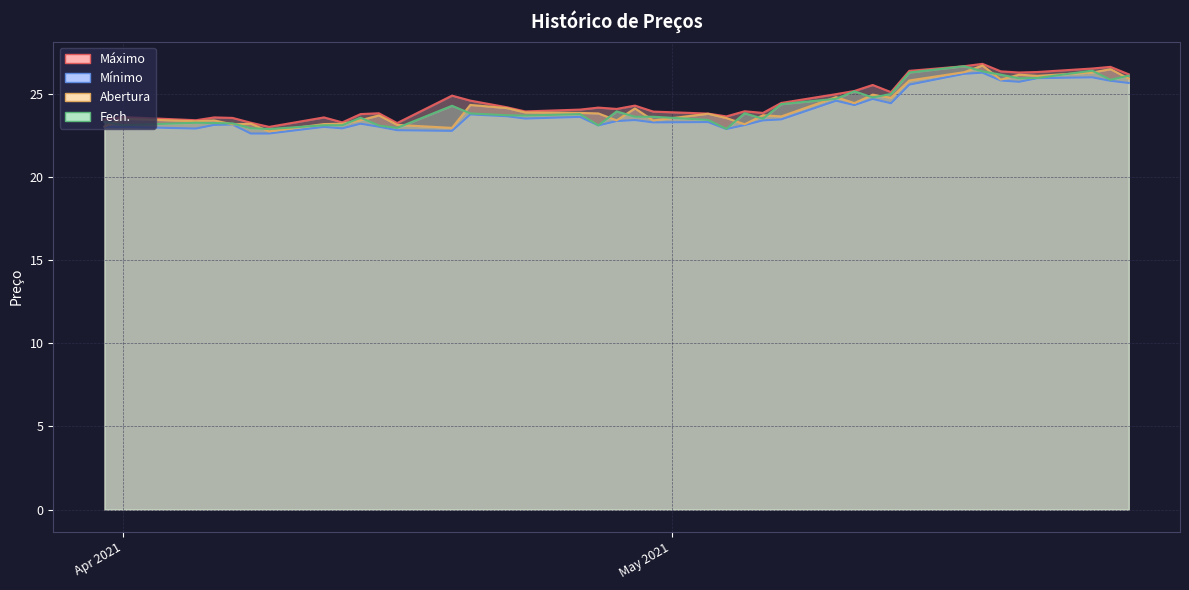

Reading right to left, what are all the values shown in this chart?

Máximo: 26.2	26.6	26.5	26.3	26.3	26.4	26.8	26.7	26.4	25.1	25.5	25.2	25.0	24.4	23.9	23.9	23.6	23.8	23.9	24.3	24.1	24.2	24.1	23.9	24.2	24.6	24.9	23.2	23.8	23.8	23.3	23.6	23.0	23.3	23.6	23.6	23.4	23.6	23.4
Mínimo: 25.6	25.8	26.0	25.9	25.7	25.8	26.3	26.2	25.6	24.4	24.7	24.3	24.6	23.5	23.4	23.1	22.9	23.3	23.3	23.4	23.4	23.1	23.6	23.5	23.6	23.8	22.8	22.8	23.0	23.2	22.9	23.0	22.6	22.6	23.1	23.1	22.9	23.0	23.0
Abertura: 25.9	26.5	26.3	26.1	26.1	25.9	26.7	26.3	25.8	24.8	24.9	24.4	24.8	23.6	23.7	23.2	23.5	23.8	23.4	24.1	23.4	23.8	23.9	23.9	24.1	24.3	22.9	23.1	23.7	23.4	23.2	23.2	22.7	23.2	23.2	23.4	23.4	23.5	23.0
Fech.: 26.1	25.8	26.4	25.9	25.9	26.1	26.4	26.7	26.3	25.0	24.8	25.1	24.7	24.4	23.5	23.8	22.9	23.4	23.6	23.6	23.9	23.1	23.8	23.7	23.7	23.8	24.3	22.9	23.1	23.6	23.1	23.1	22.9	22.9	23.2	23.2	23.3	23.1	23.3